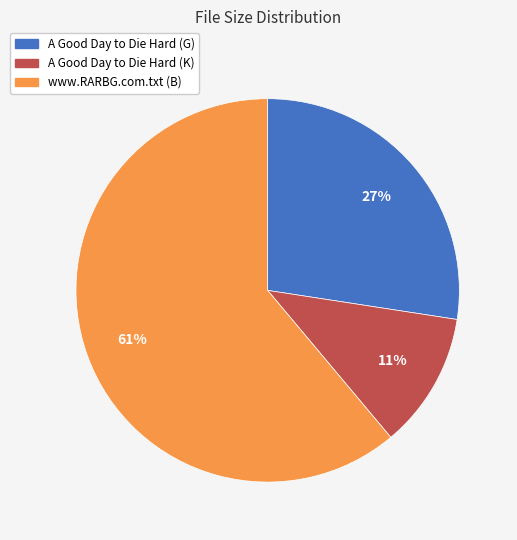

Which has a higher value, www.RARBG.com.txt (B) or A Good Day to Die Hard (K)?

www.RARBG.com.txt (B)